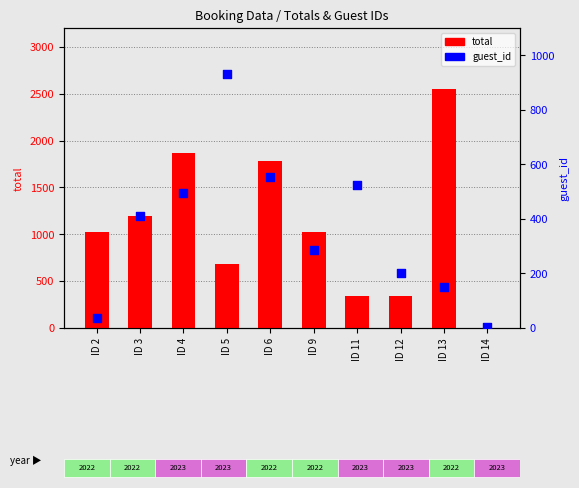

At how many categories does at least one series exceed 2042?

1